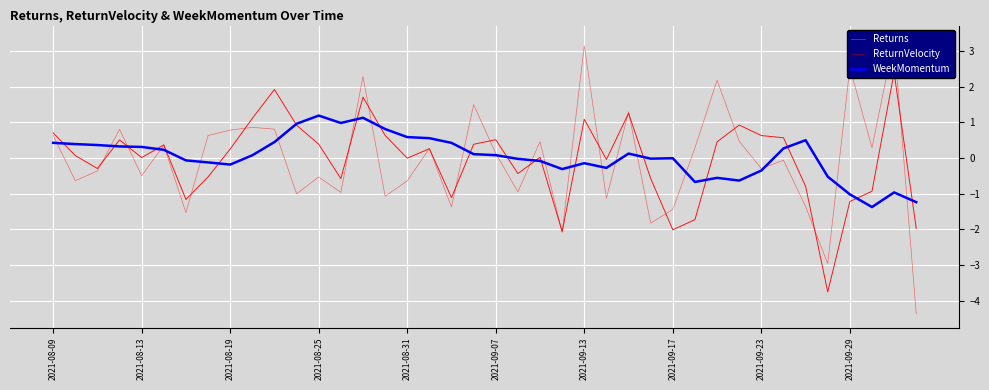

True or false: Returns has more than 1 points higher than both neighbors.

True